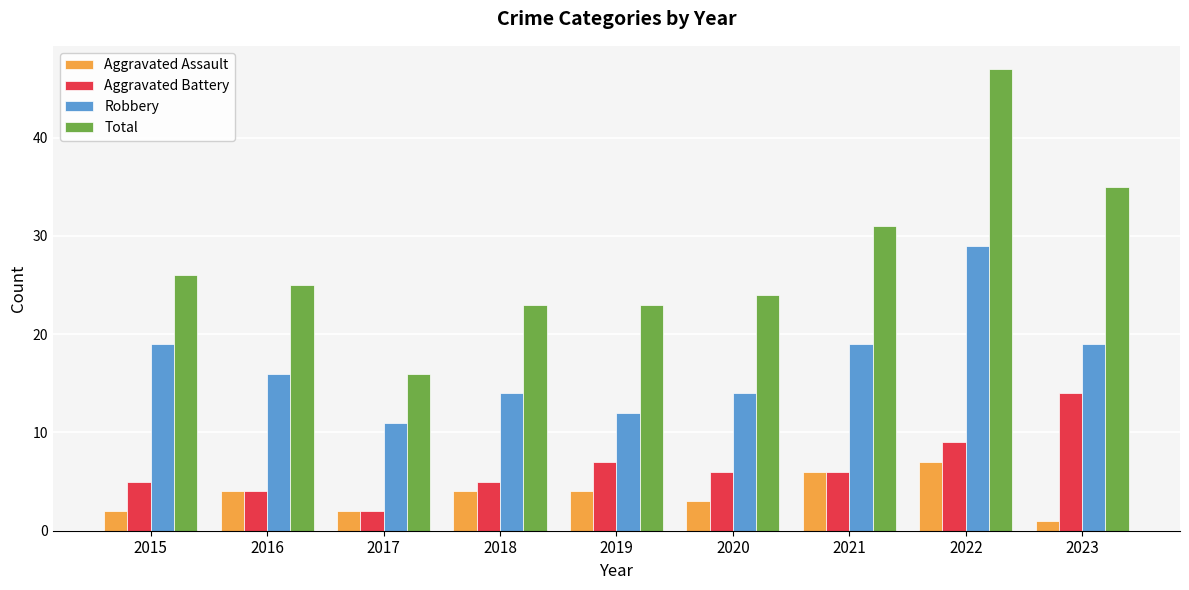

What is the average value of the Robbery series?

17